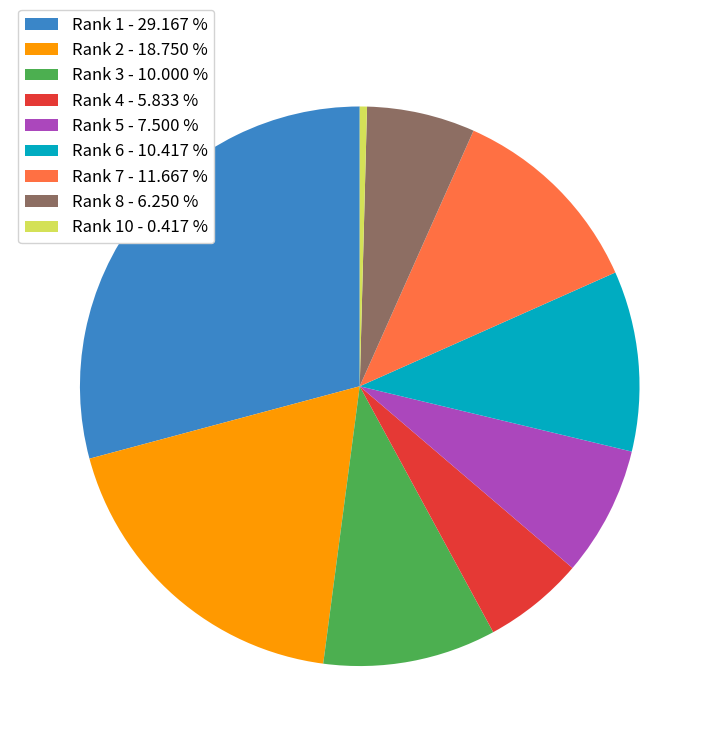

Which category has the biggest portion of the pie?

Rank 1 - 29.167 %